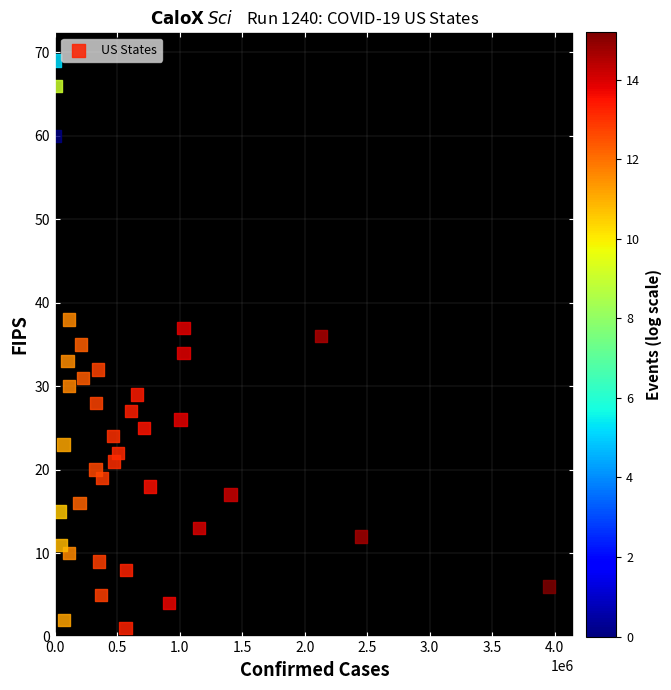

What is the range of X values (max minus min)?

3956198